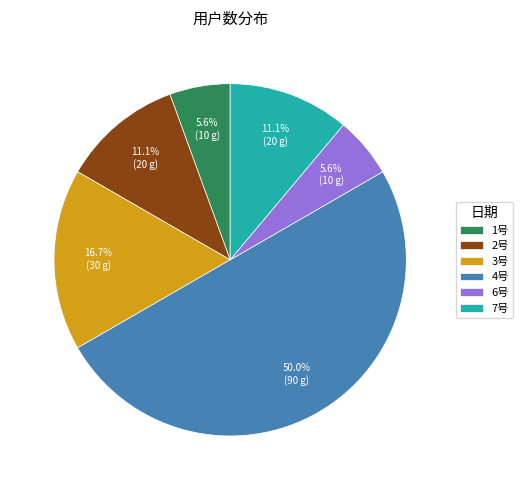

To the nearest percent, what is the difference between the largest and smallest slice percentages?

44%